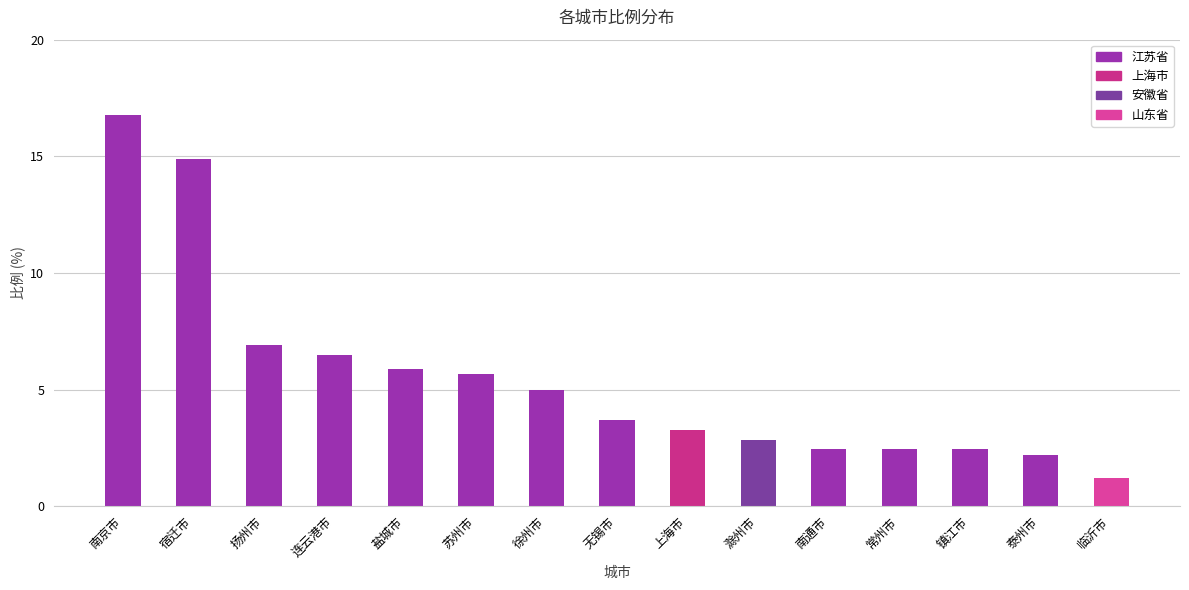

Which label corresponds to the smallest value in the chart?

临沂市